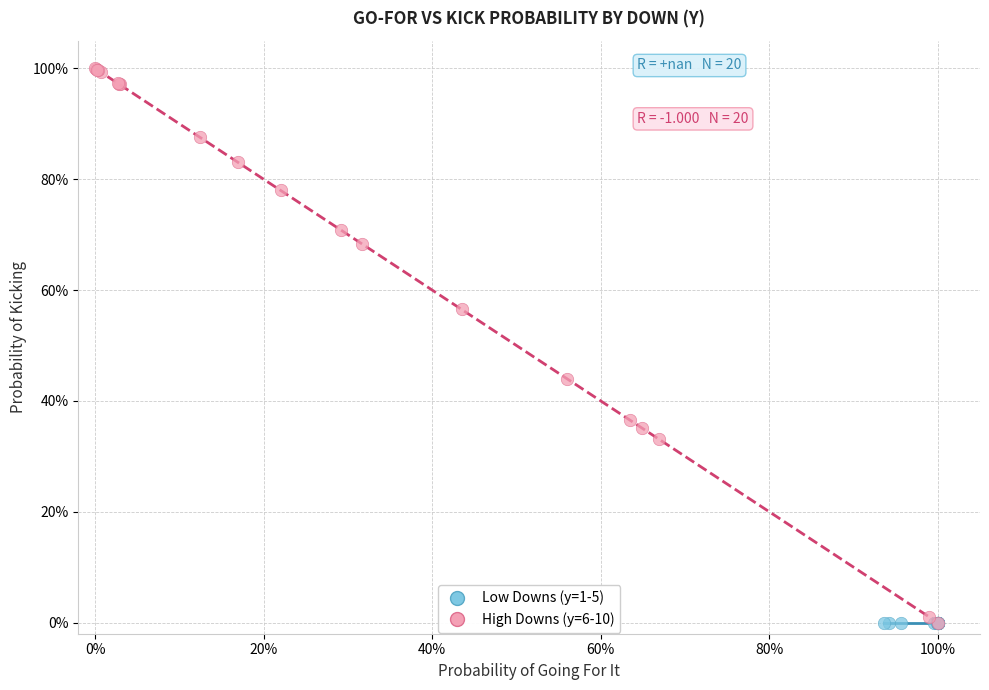

Which series contains the highest Y value?

High Downs (y=6-10)